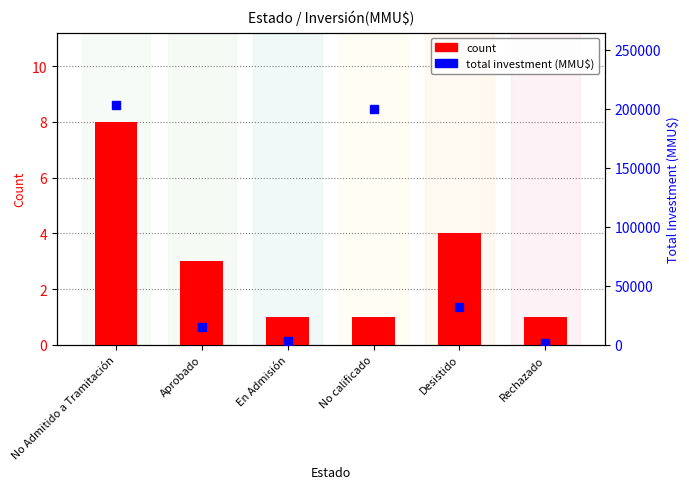

Rank the categories by total investment (MMU$) value from lowest to highest.

Rechazado, En Admisión, Aprobado, Desistido, No calificado, No Admitido a Tramitación